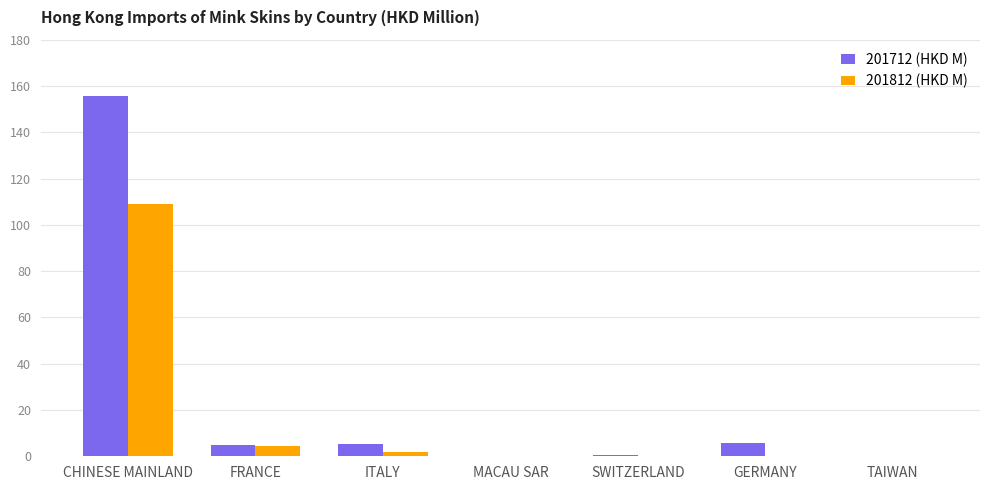

What is the approximate value of 201812 (HKD M) at FRANCE?

4.4